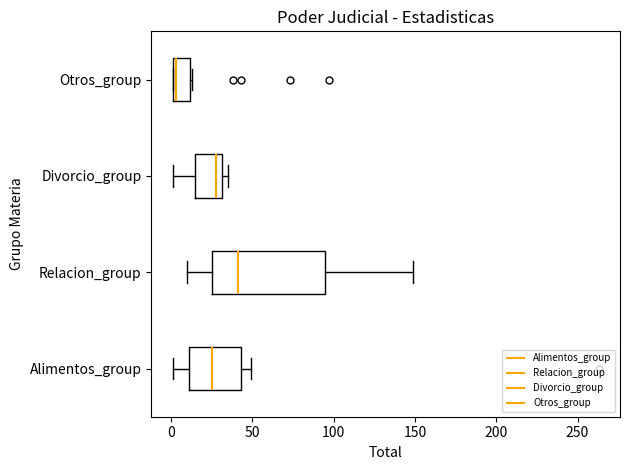

Which box is the widest, from its left edge to its right edge?

Relacion_group